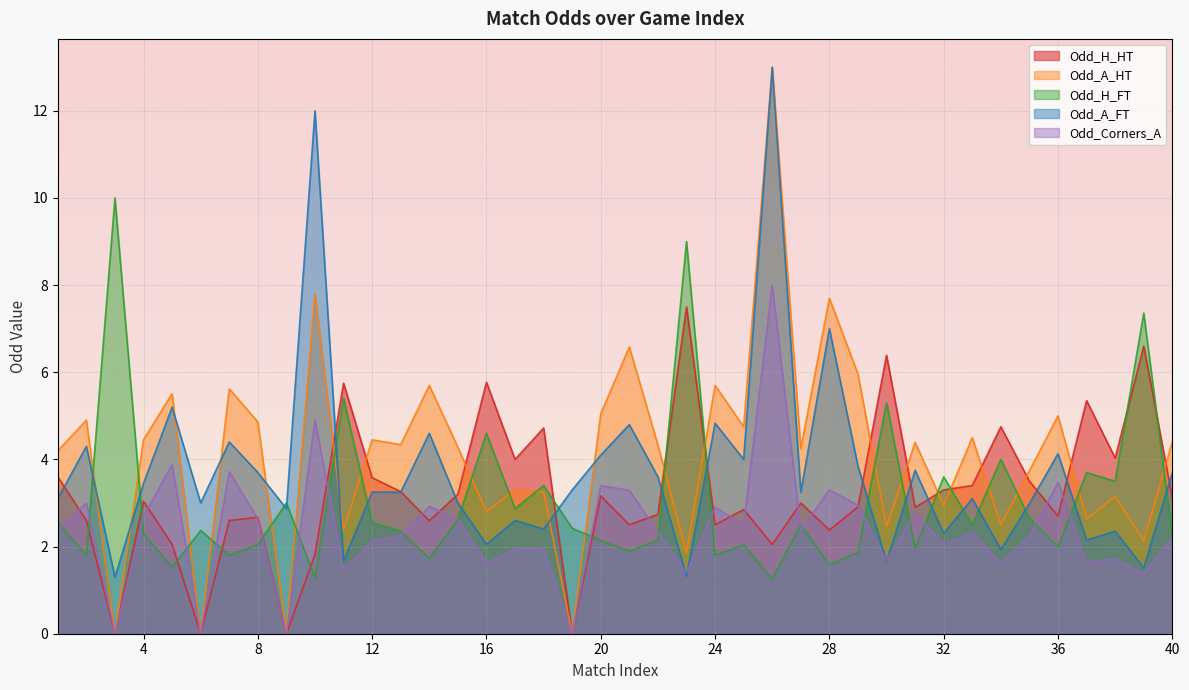

Between 3 and 40, which series saw the biggest shift?

Odd_H_FT